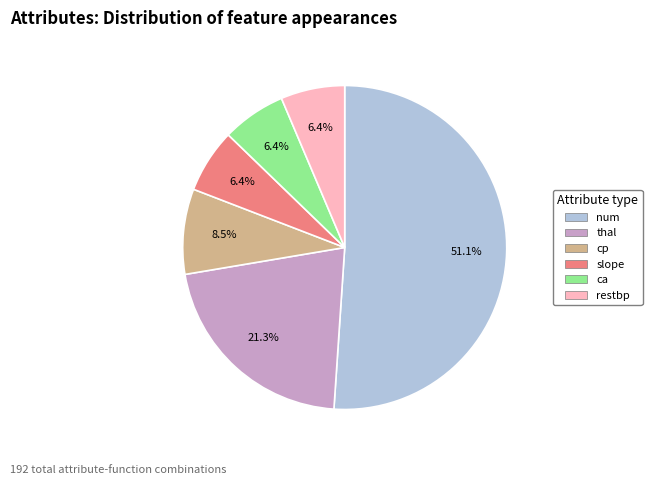

Which category has the biggest portion of the pie?

num